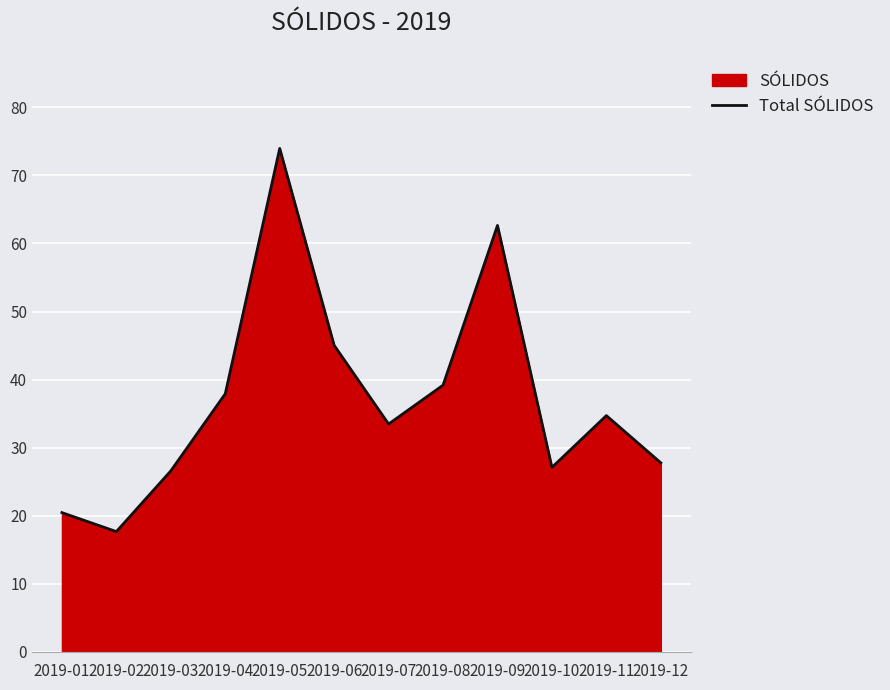

What is the approximate value at 2019-12?

27.8